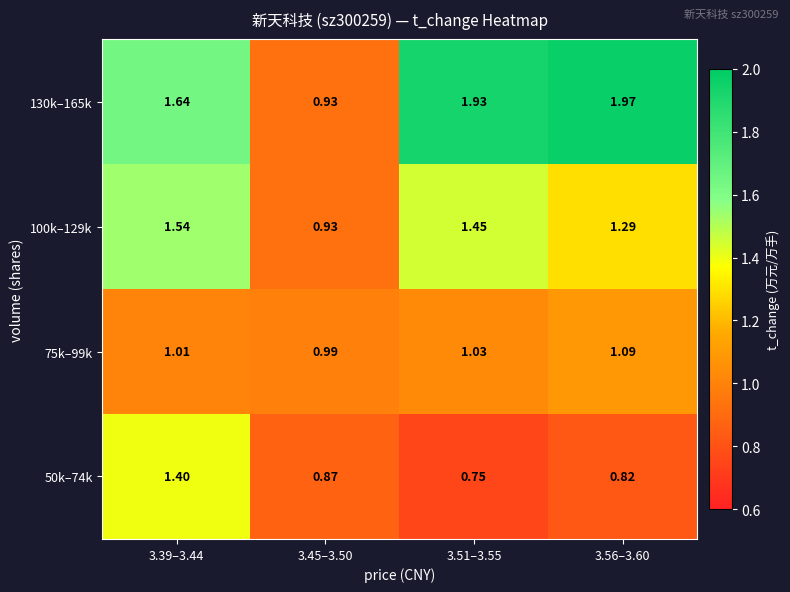

Is the value of 50k–74k at 3.51–3.55 greater than the value of 130k–165k at 3.39–3.44?

No